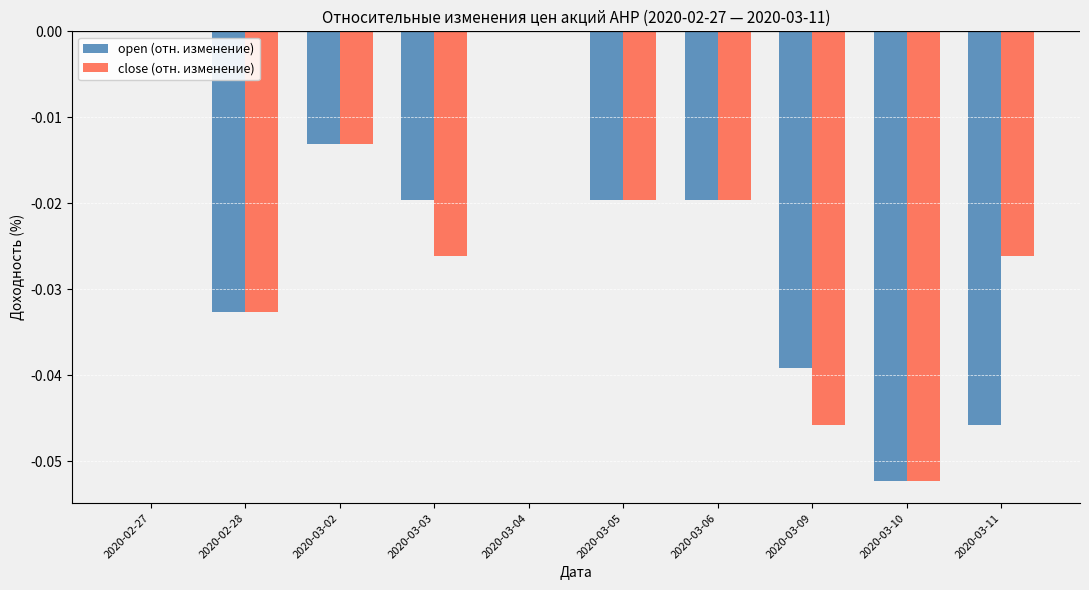

Which series has the largest total across all categories?

close (отн. изменение)